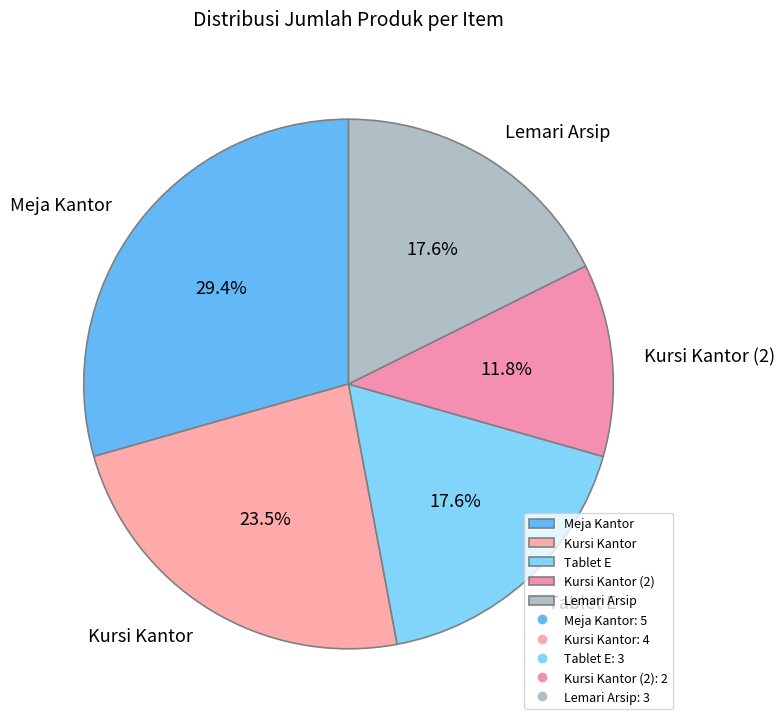

What percentage is NOT represented by Tablet E?

82.4%